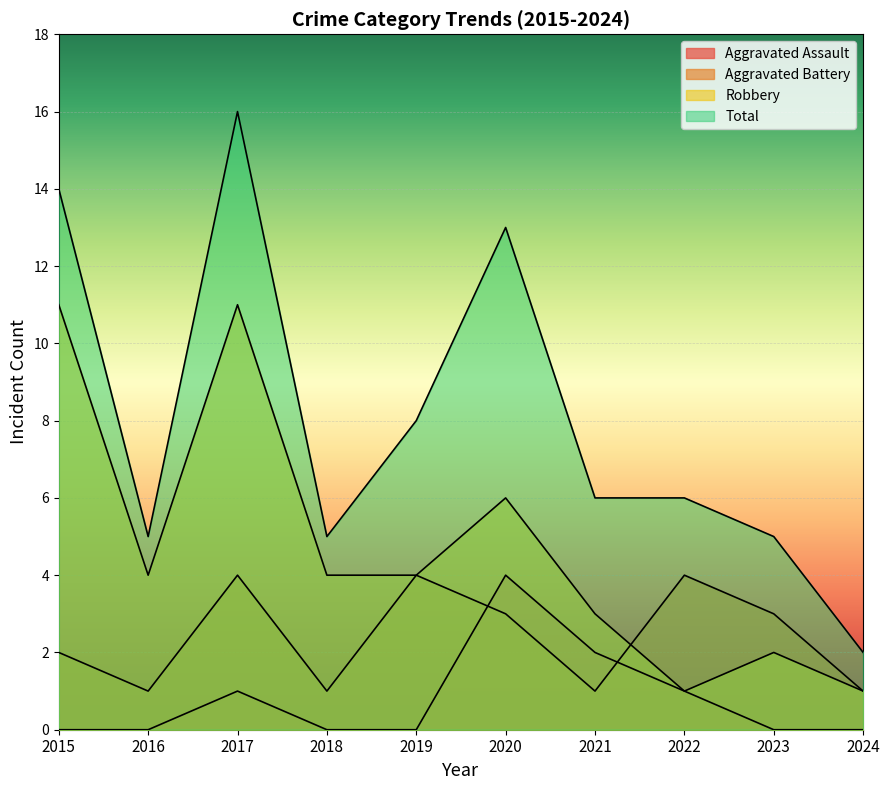

True or false: Total and Aggravated Assault intersect in this chart.

False